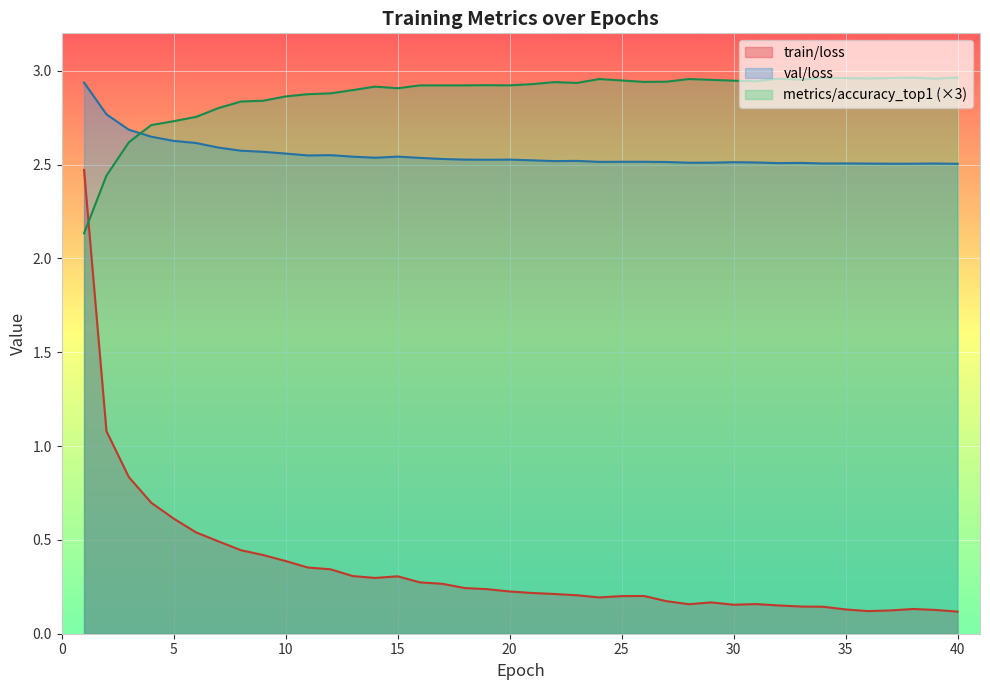

Which has a higher value, 7 or 33?

7